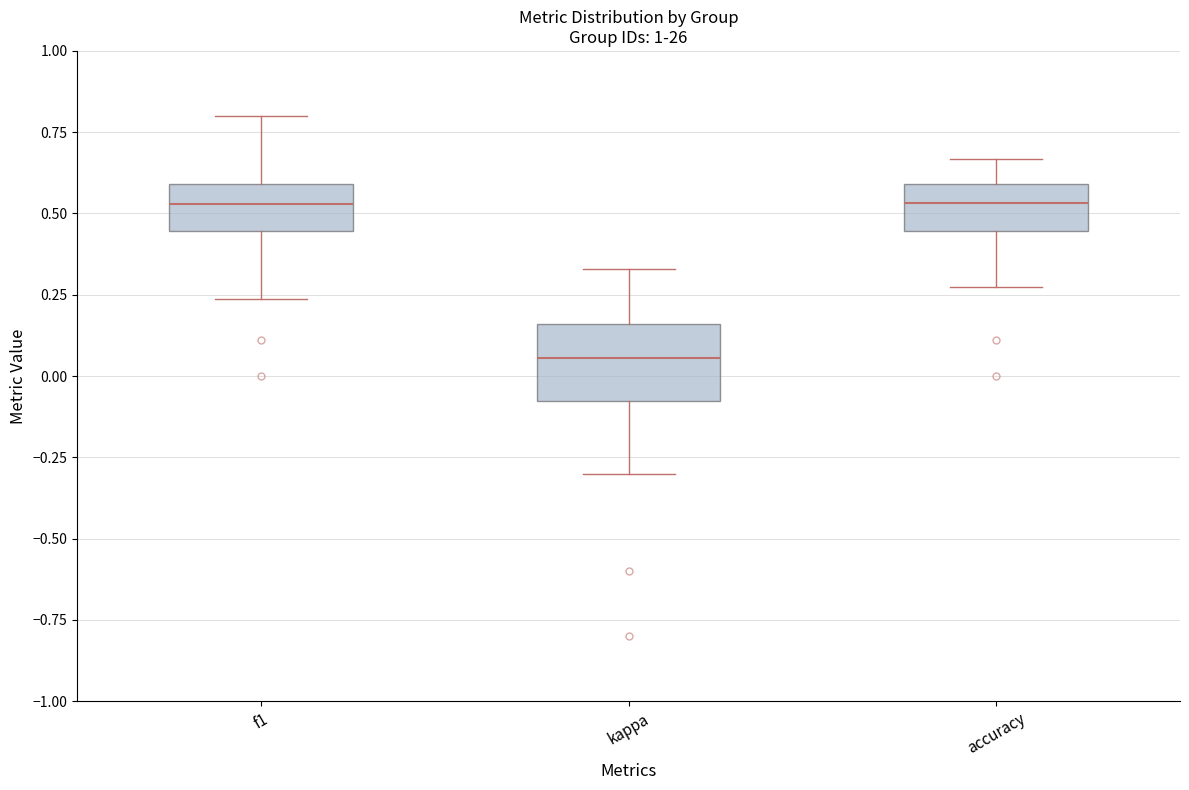

Reading left to right, read every box against the y-axis: the position of its median line, the range the box covers, and the ends of its whiskers. The values are not printed on the chart, so give them approximately, as read against the axis.

f1: median 0.55, box 0.45 to 0.60, whiskers 0.25 to 0.80
kappa: median 0.05, box -0.10 to 0.15, whiskers -0.30 to 0.35
accuracy: median 0.55, box 0.45 to 0.60, whiskers 0.25 to 0.65